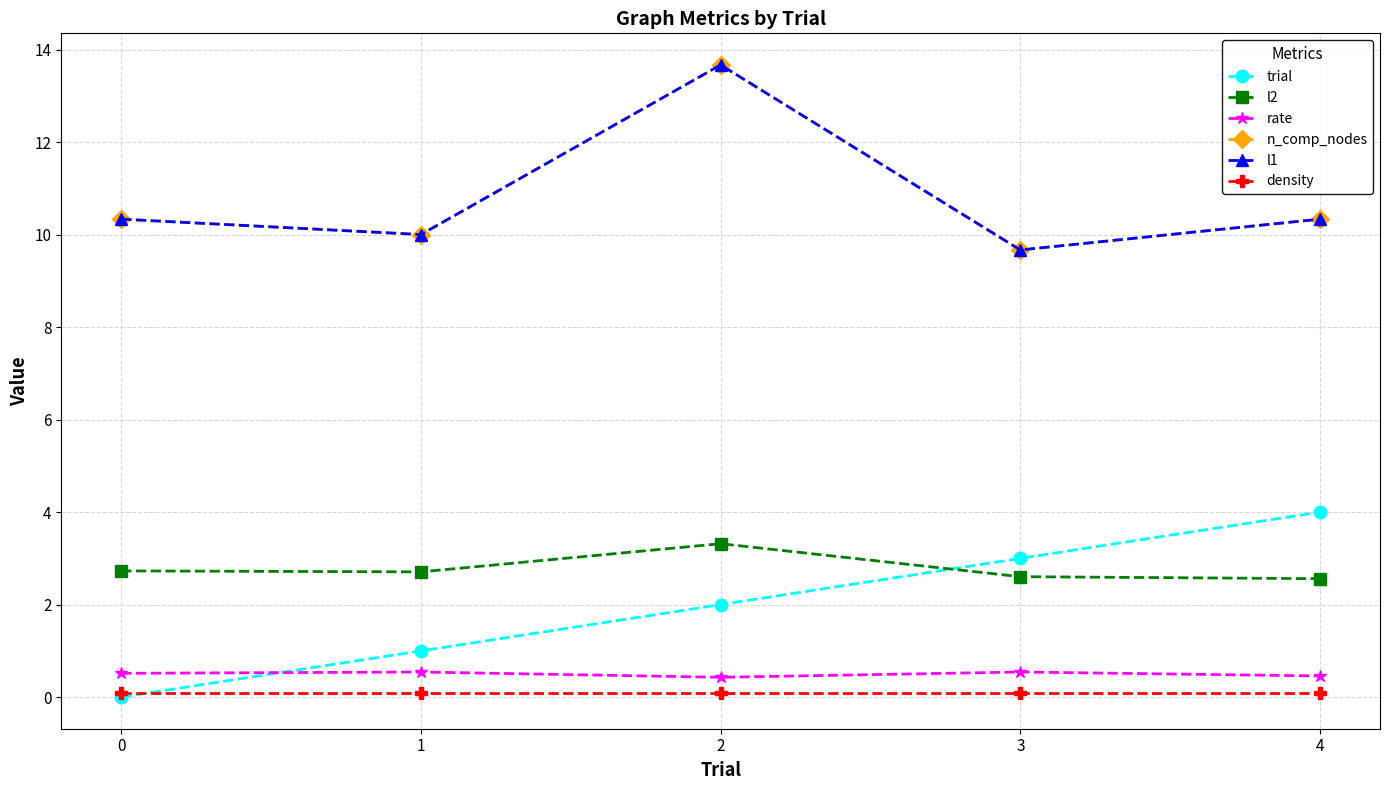

Is this an area chart (filled region under the line)?

No